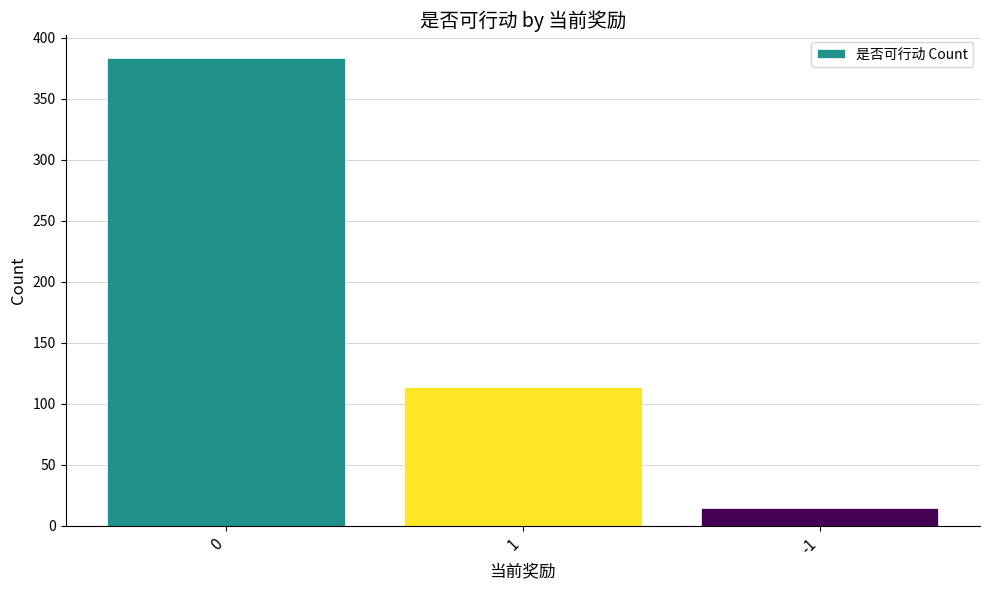

How many bars are there in total?

3